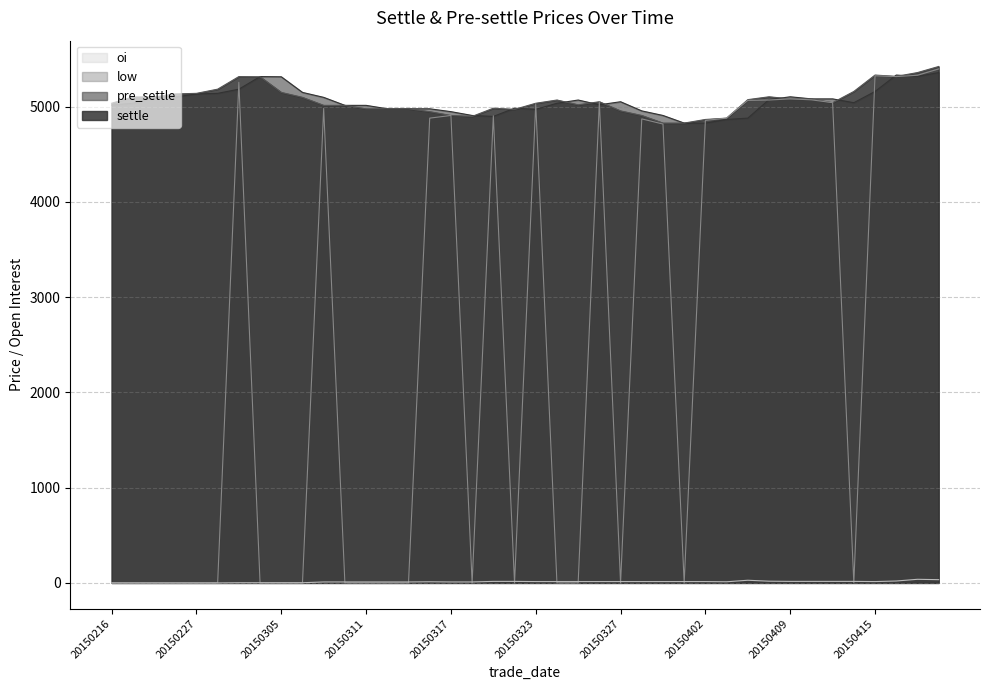

Is it true that oi equals 7 at 20150409?

False